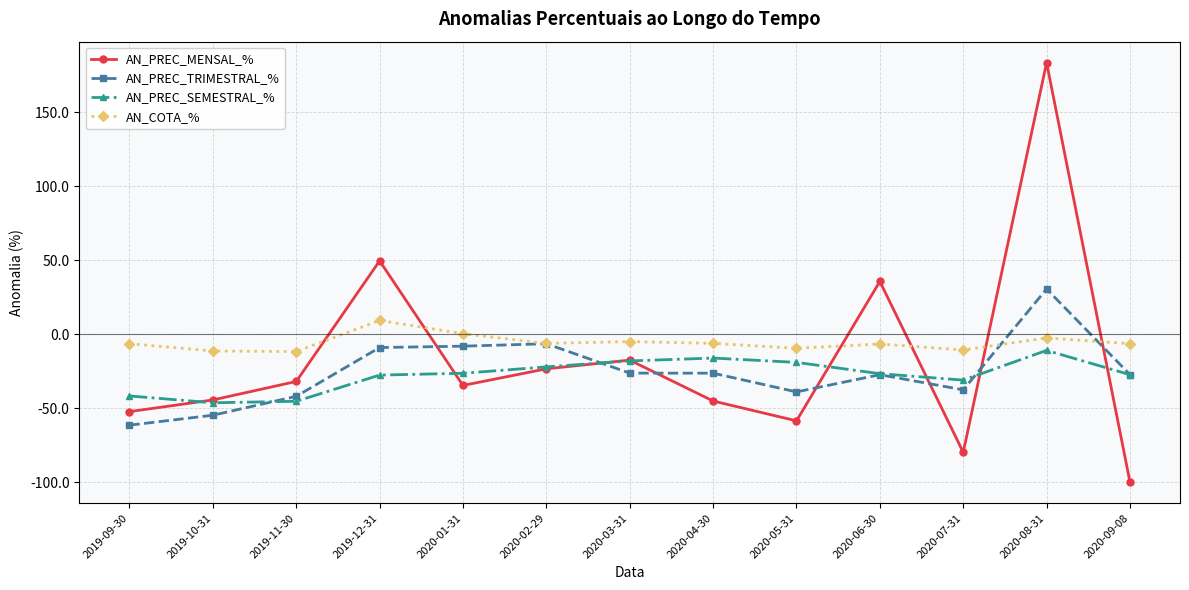

How many values in AN_PREC_TRIMESTRAL_% are above zero?

1